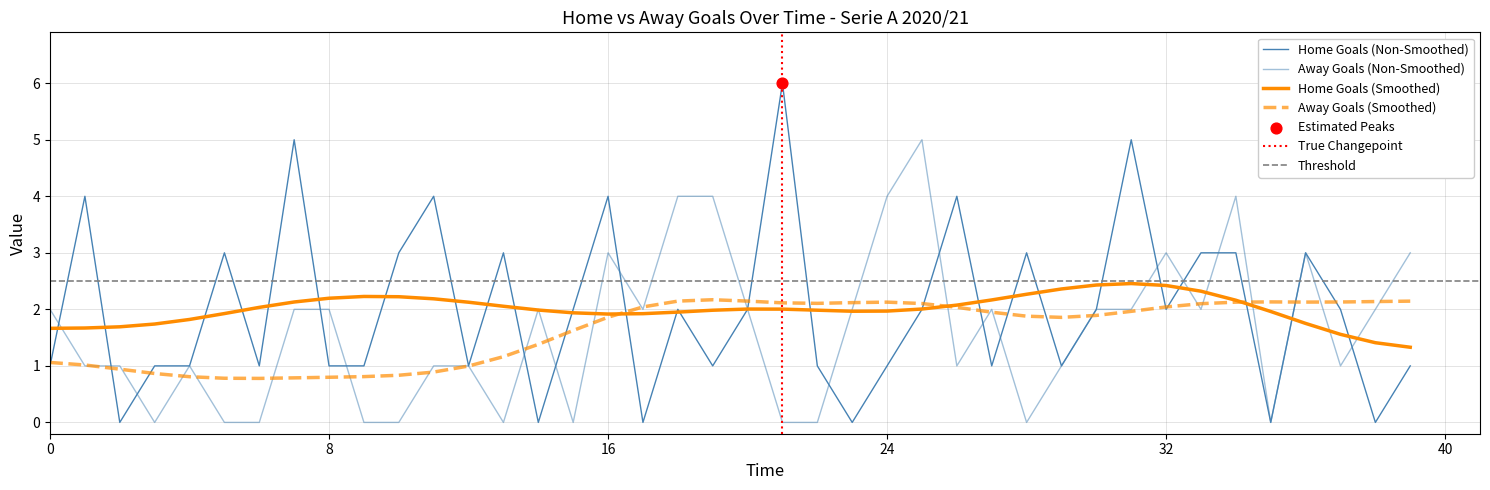

Which series reaches the minimum Y coordinate?

home_goals